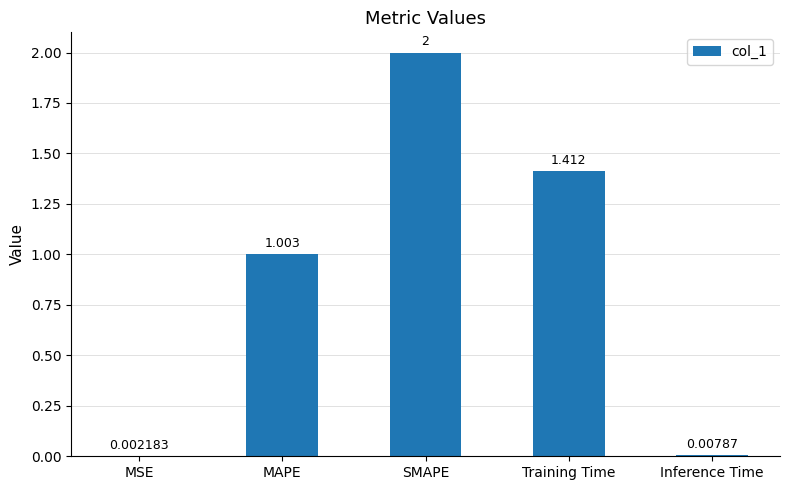

What is the sum of the values at MAPE and Training Time?

2.4